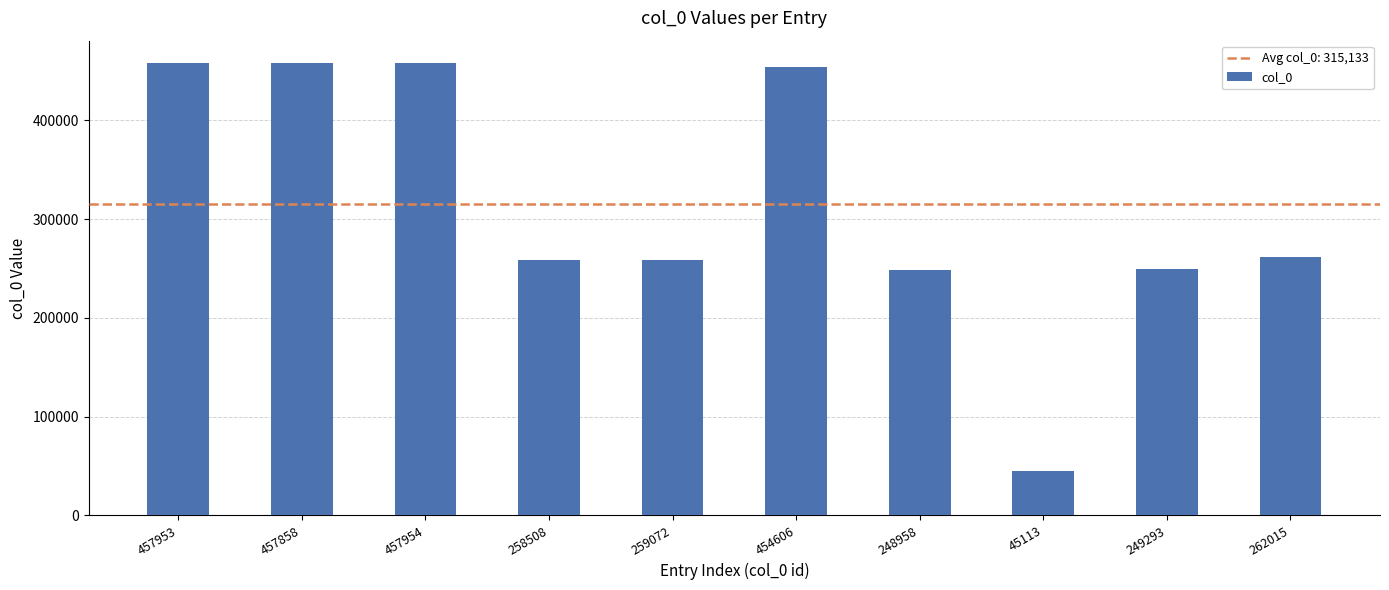

Where does the data first go above 262015?

457953